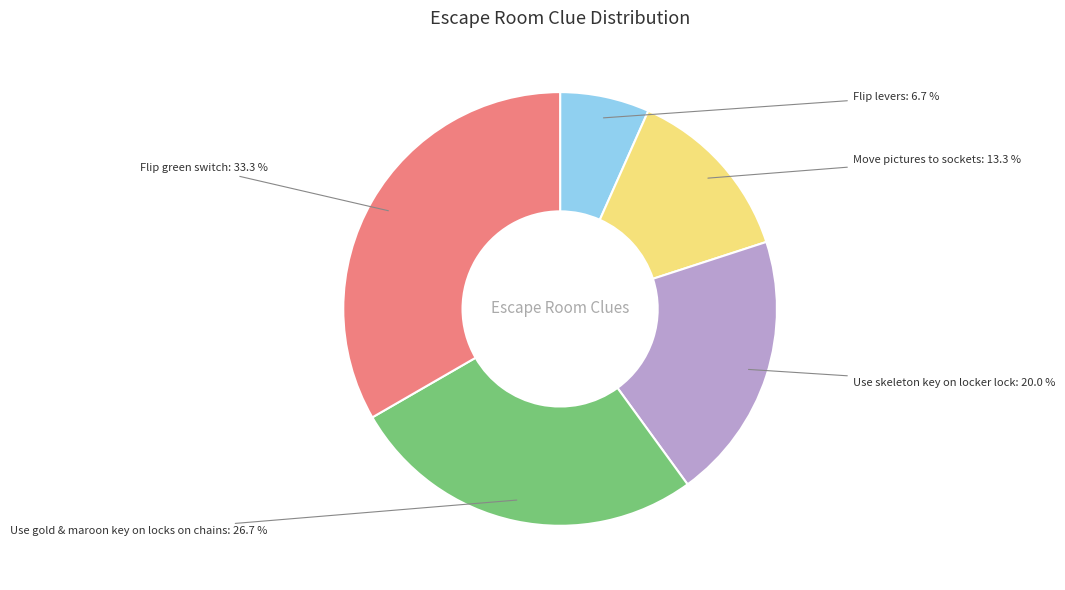

Does Flip green switch account for over 50% of the chart?

No